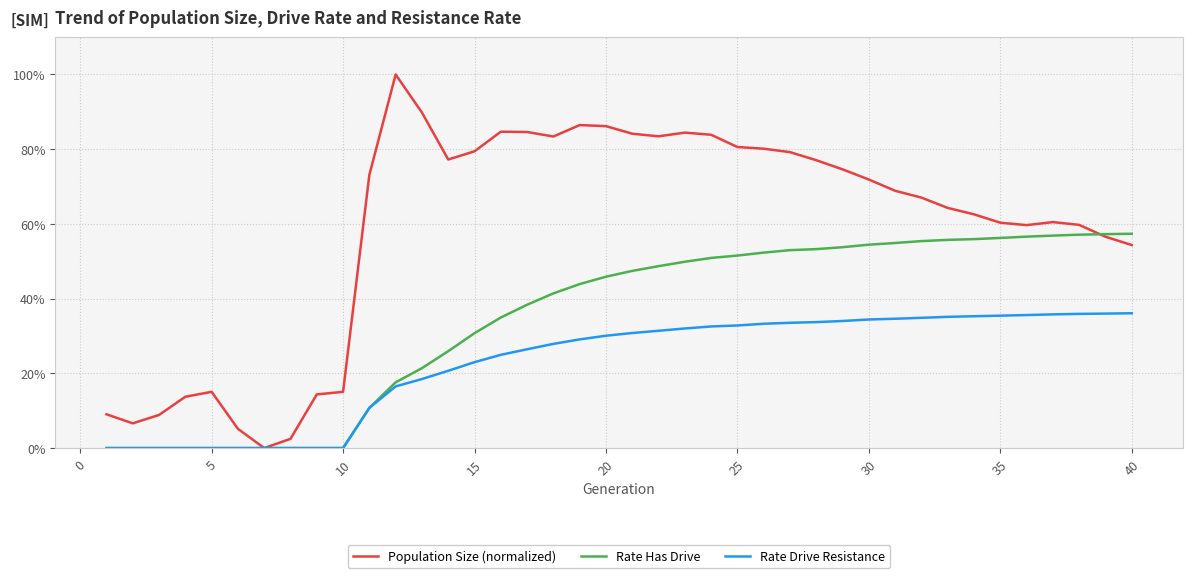

Does the chart have visible grid lines?

Yes